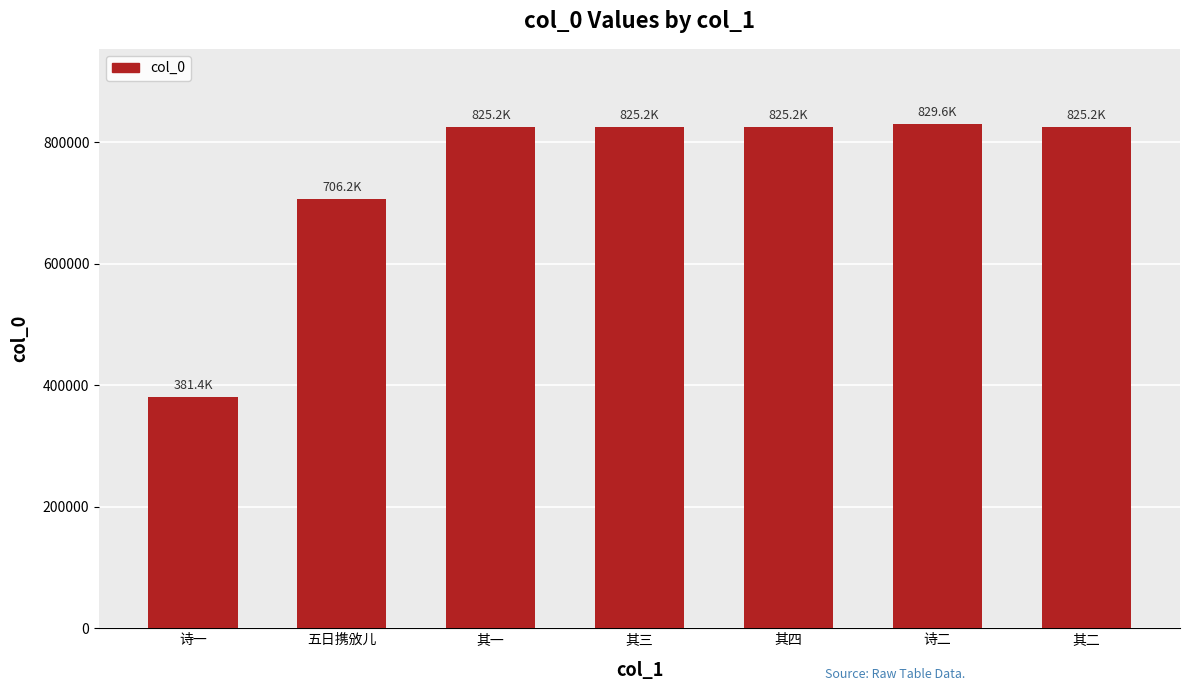

Approximately how many times larger is the value at 其二 compared to 其三?

1.0